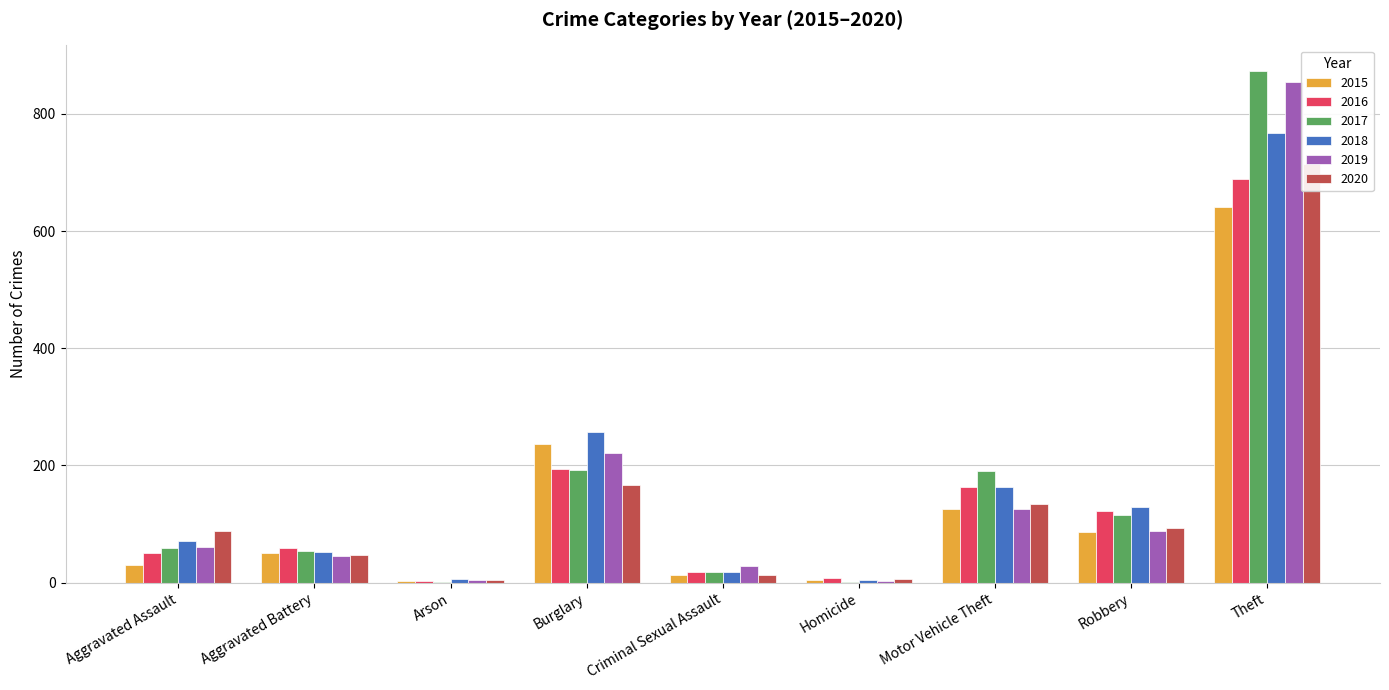

Reading left to right, list all the values displayed in this chart.

2015: 31	50	3	236	13	4	125	87	641
2016: 50	60	3	194	19	8	163	123	689
2017: 59	54	1	192	19	2	191	115	873
2018: 72	52	6	257	19	5	164	130	767
2019: 61	45	5	221	29	3	125	89	855
2020: 88	48	4	167	13	6	134	94	714